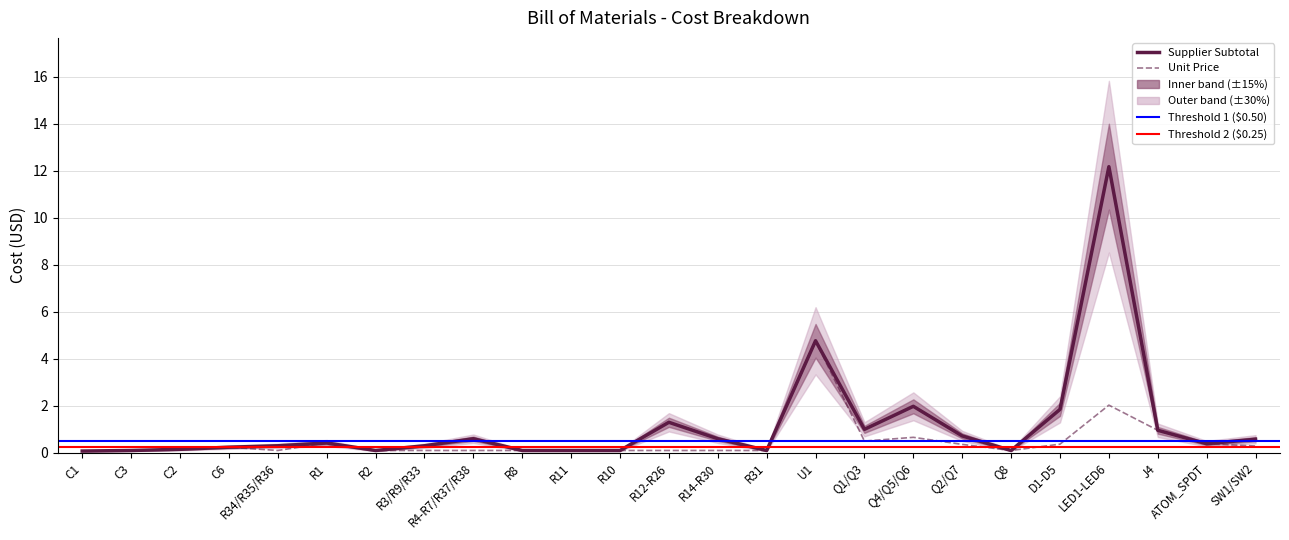

Which label corresponds to the largest value in the chart?

LED1-LED6